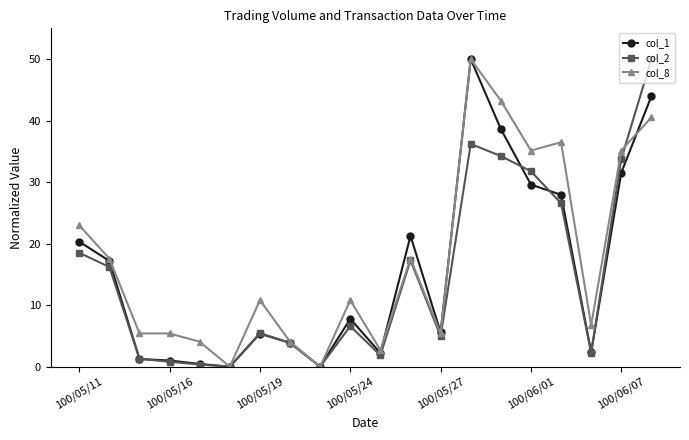

What is the maximum value shown in the chart?

50.0